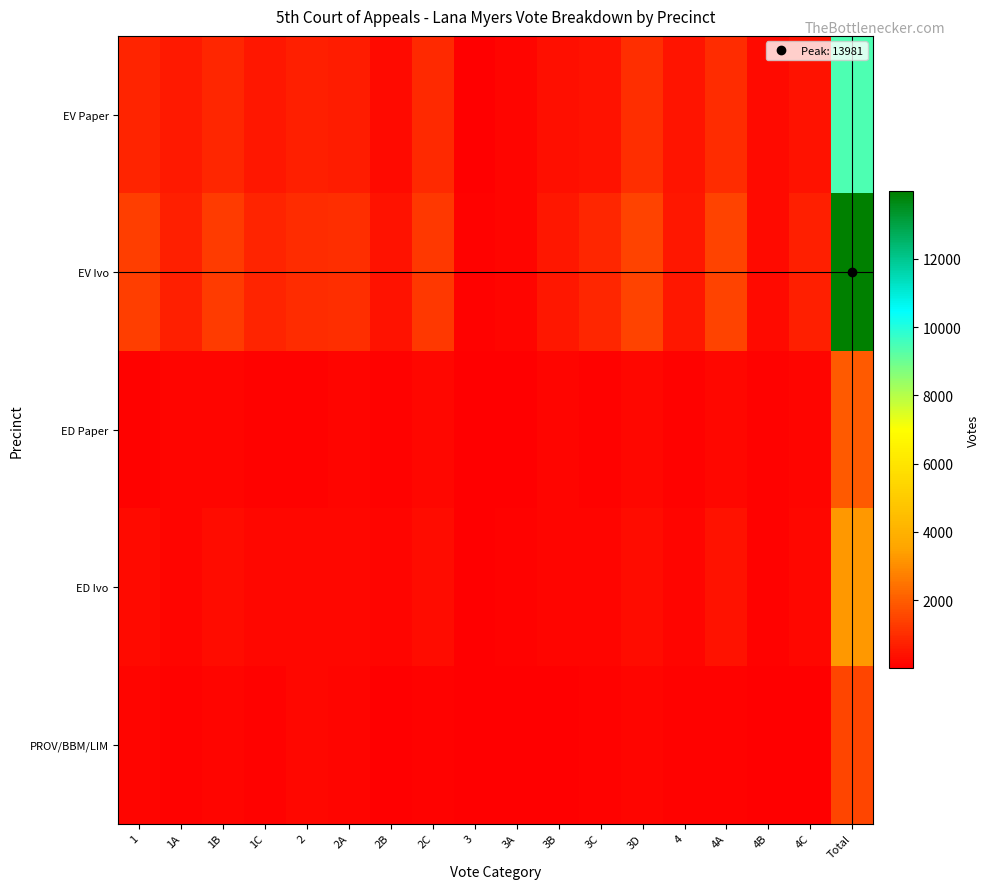

Reading left to right, extract all data points from this chart.

EV Paper: 1=786	1A=568	1B=837	1C=545	2=714	2A=644	2B=255	2C=926	3=54	3A=121	3B=375	3C=447	3D=1017	4=466	4A=969	4B=262	4C=415	Total=9401
EV Ivo: 1=1371	1A=704	1B=1318	1C=806	2=993	2A=1013	2B=440	2C=1231	3=67	3A=170	3B=542	3C=849	3D=1474	4=556	4A=1484	4B=274	4C=689	Total=13981
ED Paper: 1=112	1A=137	1B=165	1C=116	2=95	2A=124	2B=71	2C=195	3=11	3A=46	3B=154	3C=79	3D=178	4=88	4A=190	4B=70	4C=144	Total=1975
ED Ivo: 1=279	1A=153	1B=294	1C=208	2=193	2A=214	2B=124	2C=284	3=15	3A=79	3B=123	3C=152	3D=298	4=141	4A=397	4B=70	4C=218	Total=3242
PROV/BBM/LIM: 1=138	1A=98	1B=122	1C=89	2=208	2A=142	2B=36	2C=115	3=17	3A=25	3B=33	3C=88	3D=141	4=90	4A=119	4B=23	4C=36	Total=1520